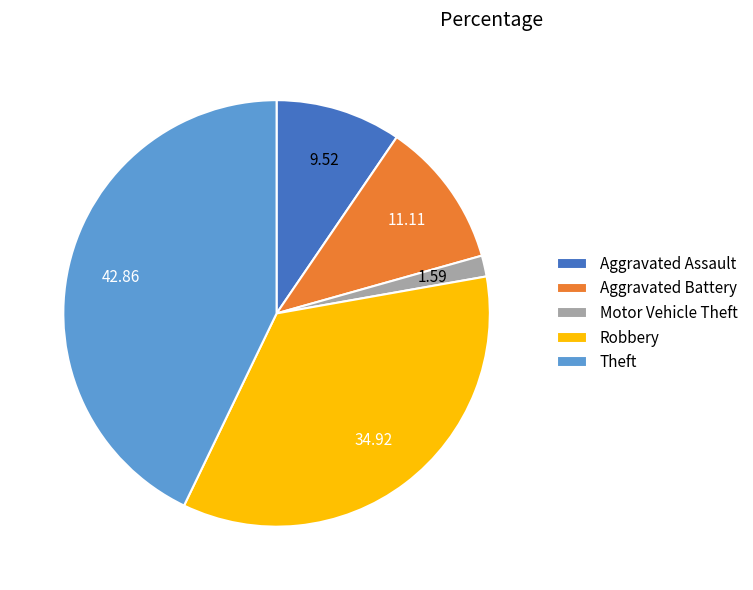

How many segments does this pie chart have?

5